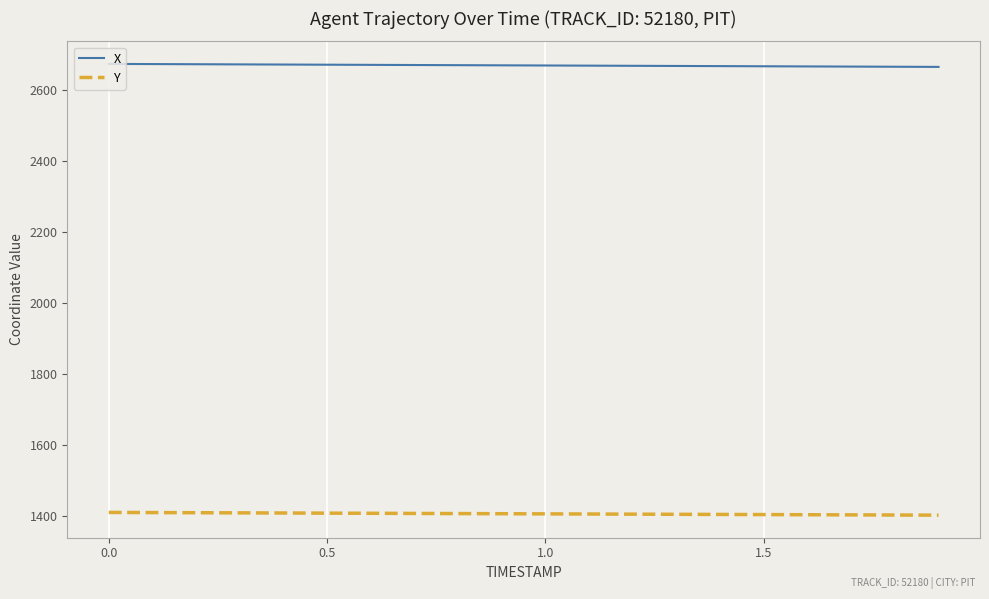

Which series has the largest total across all categories?

X